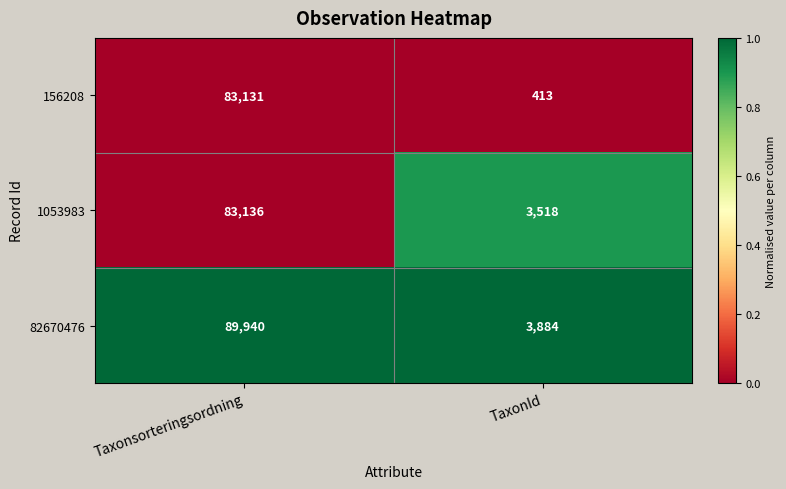

What is the sum of the 156208 values at TaxonId and Taxonsorteringsordning?

83544